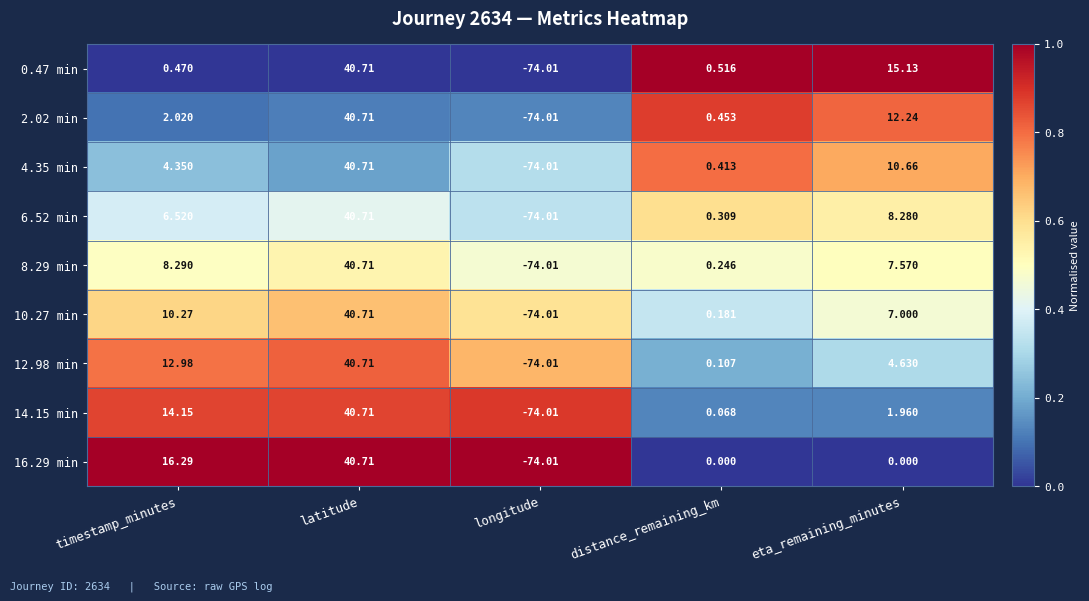

At which category is the sum across all series the highest?

latitude